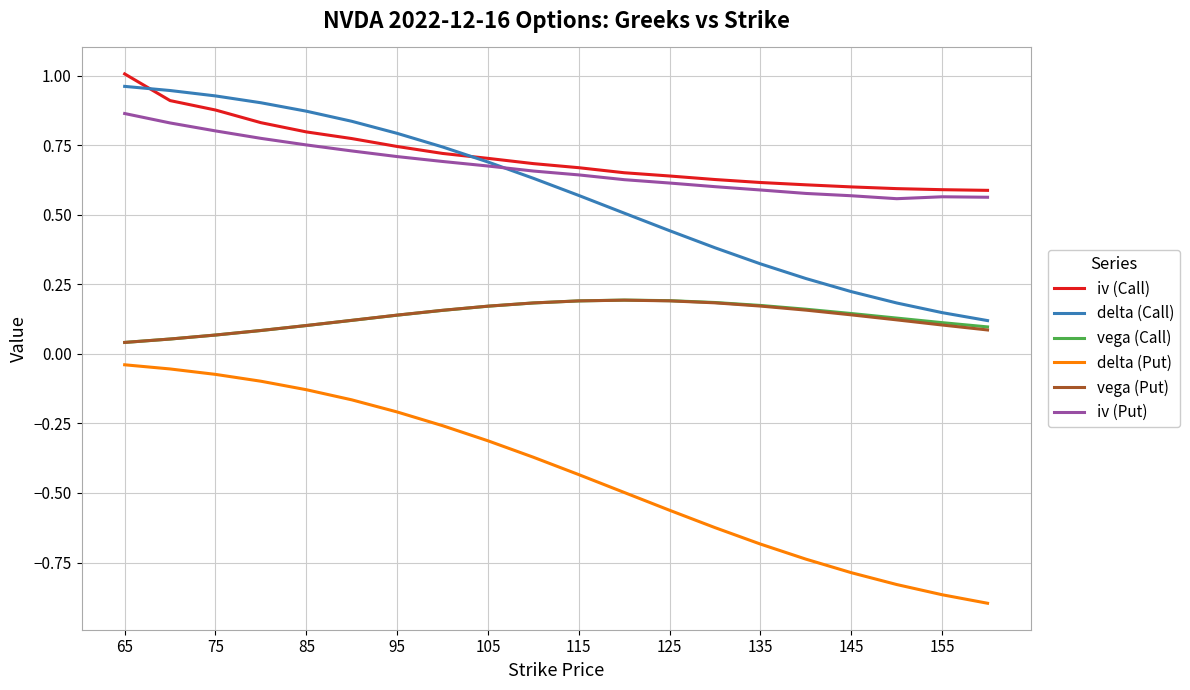

Which series has the widest spread of values?

delta (Put)